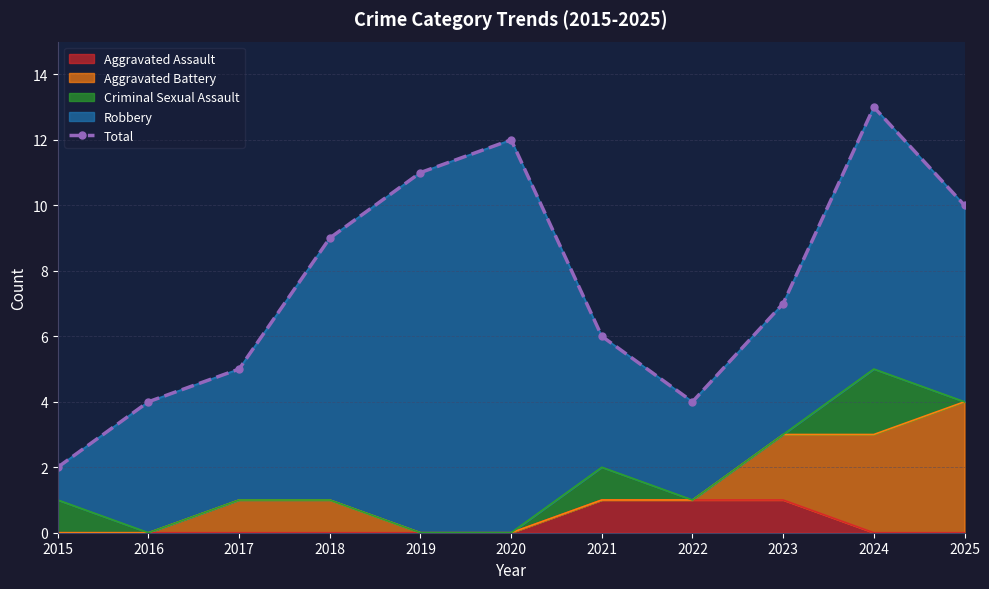

What is the ratio of the value at 2017 to the value at 2022?

1.2